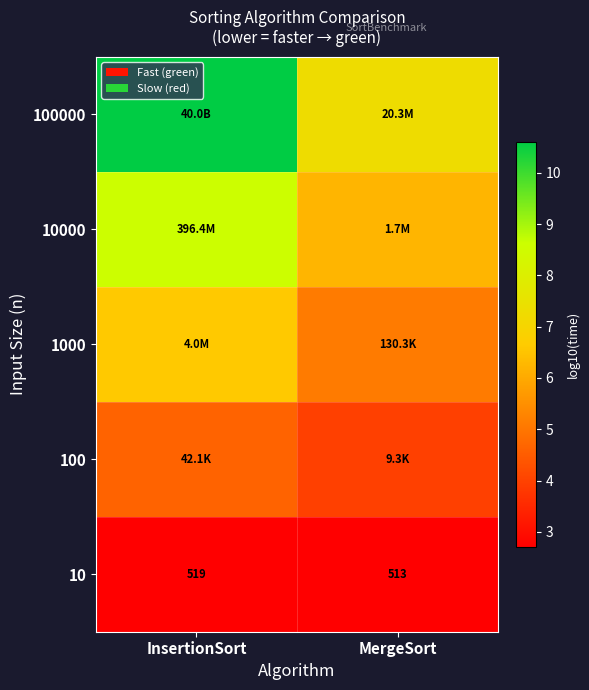

Between MergeSort and InsertionSort, which is larger?

InsertionSort